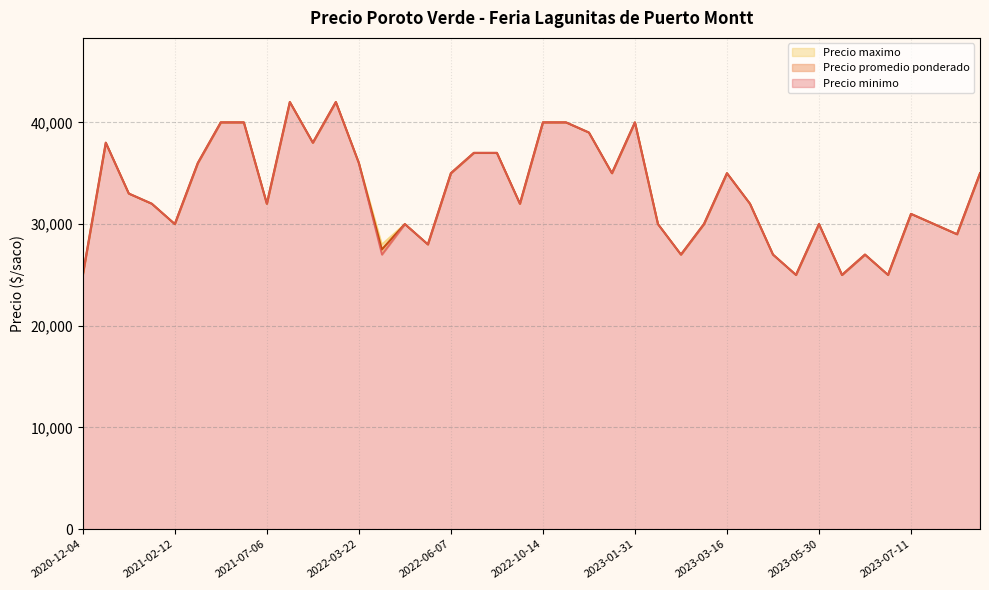

True or false: Precio promedio ponderado and Precio minimo intersect in this chart.

False